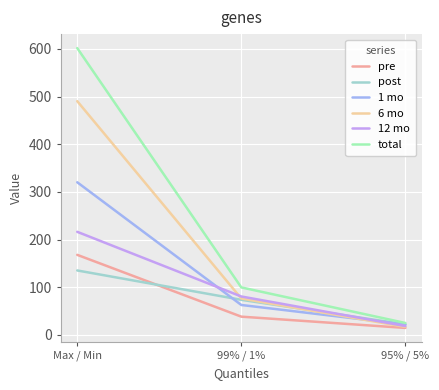

Is it true that 1 mo equals 62.9 at 99% / 1%?

True